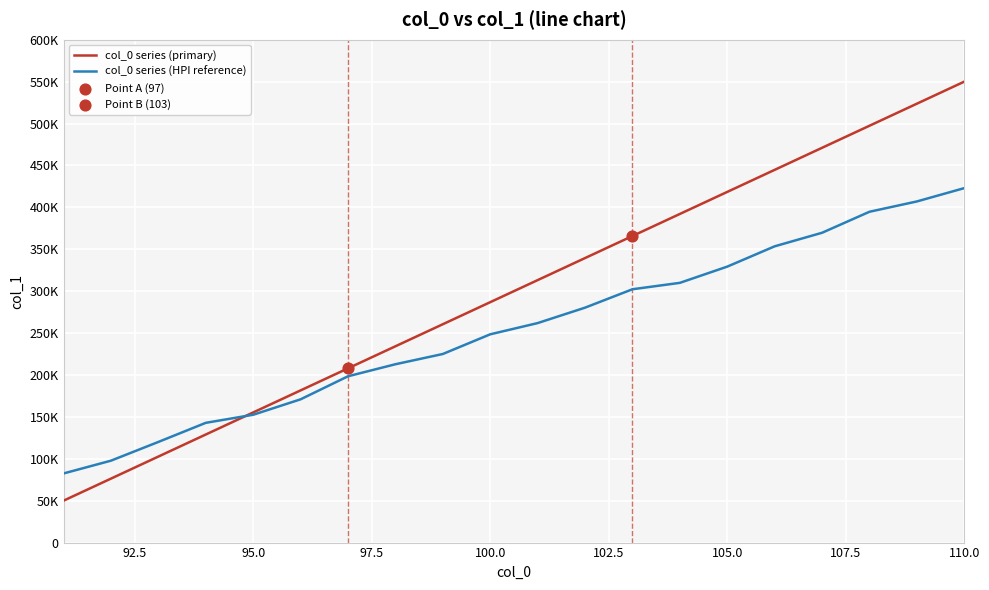

At how many categories does at least one series exceed 342425?

8